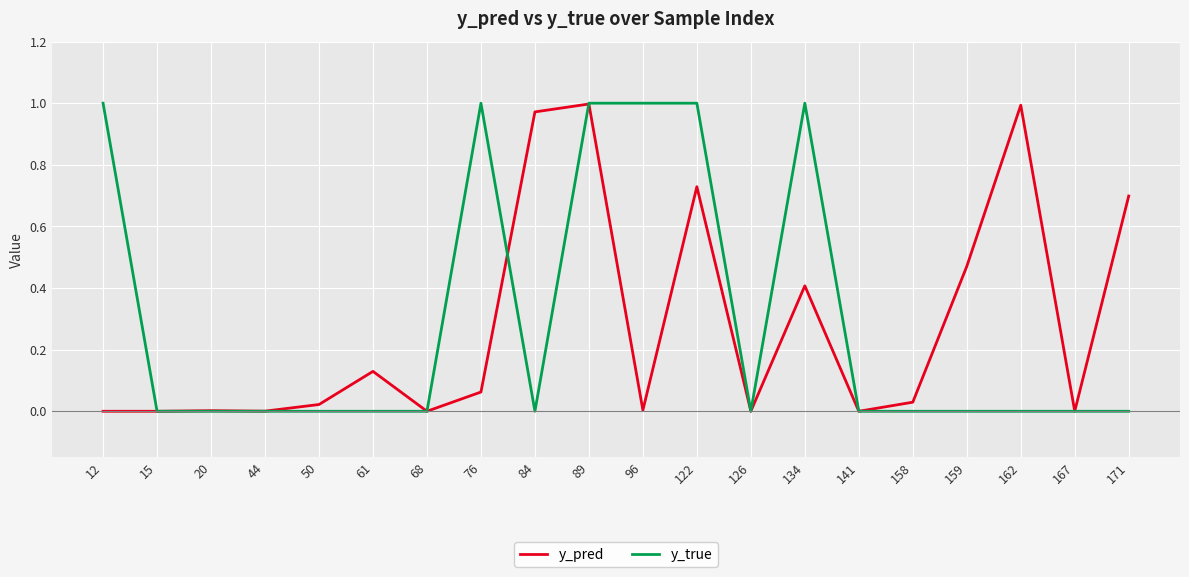

How many y_true values are between 0 and 1?

20